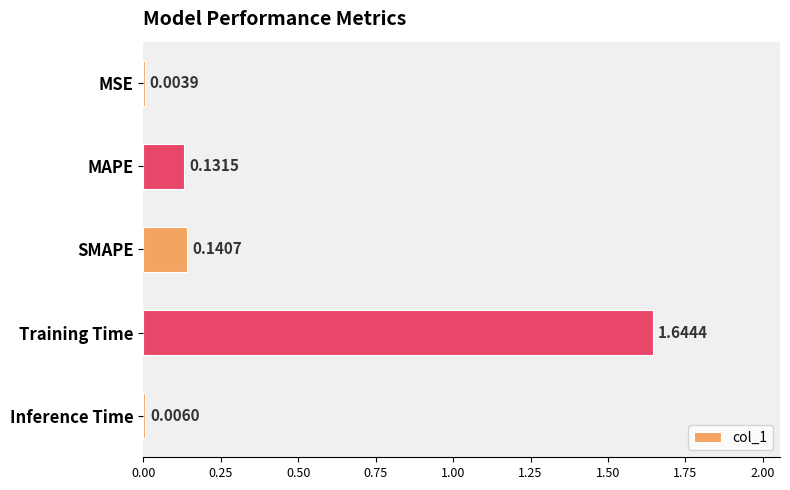

What is the sum of the values at MAPE and Training Time?

1.8